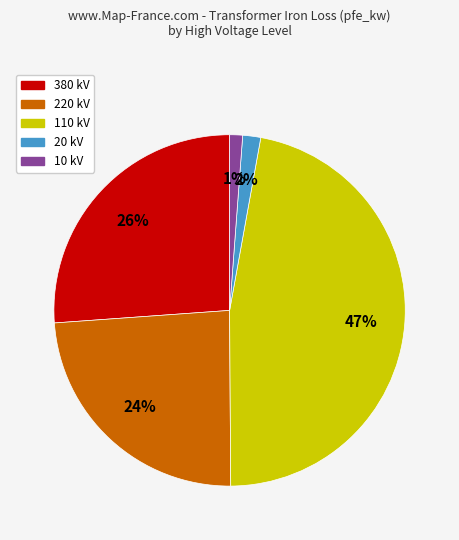

To the nearest percent, what is the difference between the largest and smallest slice percentages?

46%